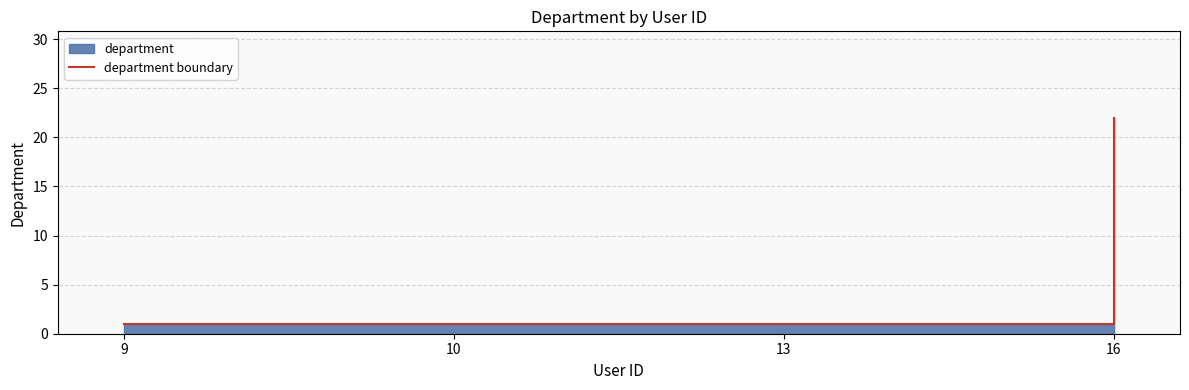

The chart shows a value of 1 at 10. True or false?

True